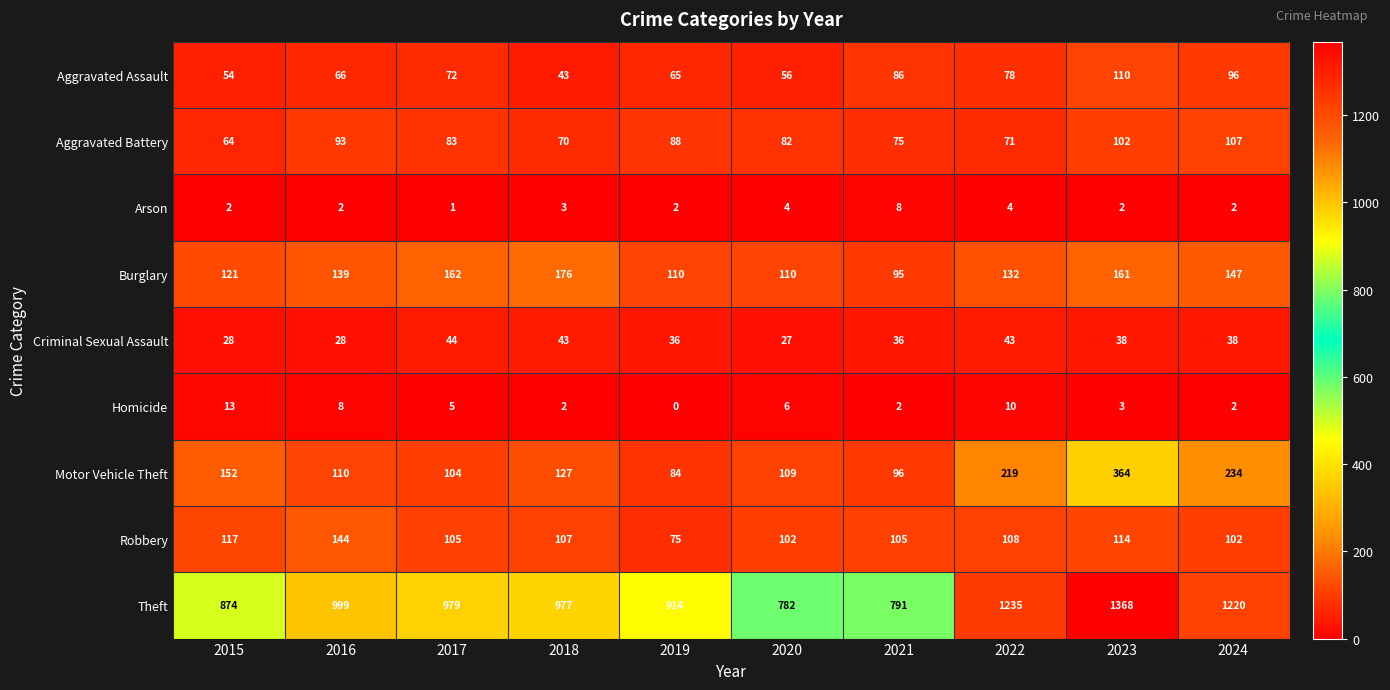

What is the minimum value for Criminal Sexual Assault?

27